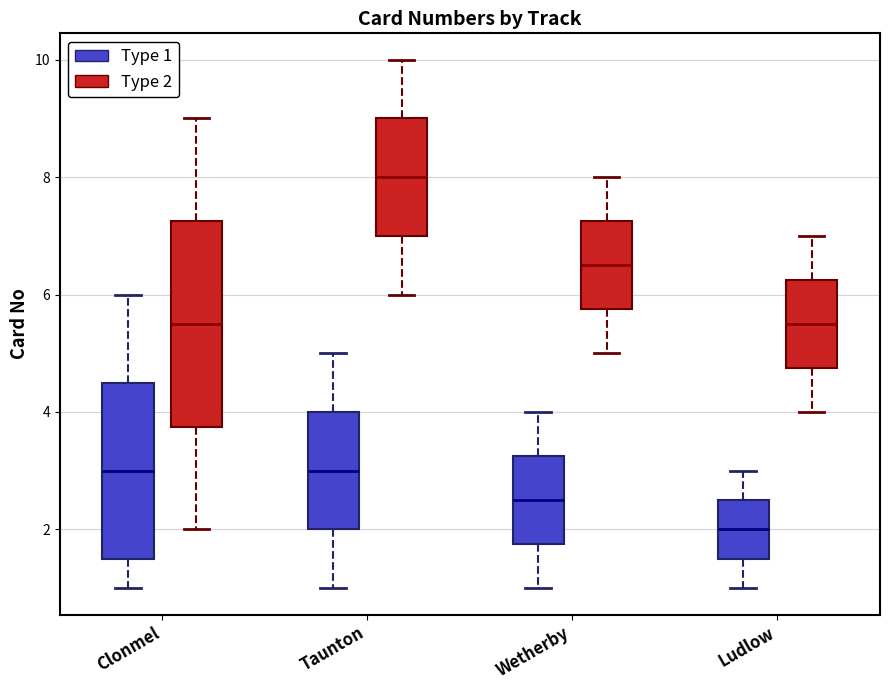

Reading left to right, read every box against the y-axis: the position of its median line, the range the box covers, and the ends of its whiskers. The values are not printed on the chart, so give them approximately, as read against the axis.

Clonmel (Type 1): median 3.0, box 1.6 to 4.6, whiskers 1.0 to 6.0
Clonmel (Type 2): median 5.6, box 3.8 to 7.2, whiskers 2.0 to 9.0
Taunton (Type 1): median 3.0, box 2.0 to 4.0, whiskers 1.0 to 5.0
Taunton (Type 2): median 8.0, box 7.0 to 9.0, whiskers 6.0 to 10.0
Wetherby (Type 1): median 2.6, box 1.8 to 3.2, whiskers 1.0 to 4.0
Wetherby (Type 2): median 6.6, box 5.8 to 7.2, whiskers 5.0 to 8.0
Ludlow (Type 1): median 2.0, box 1.6 to 2.6, whiskers 1.0 to 3.0
Ludlow (Type 2): median 5.6, box 4.8 to 6.2, whiskers 4.0 to 7.0